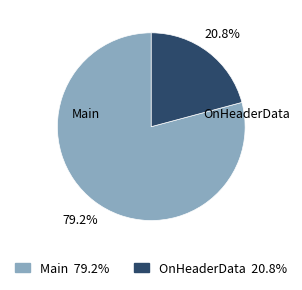

Which slice is the smallest?

OnHeaderData